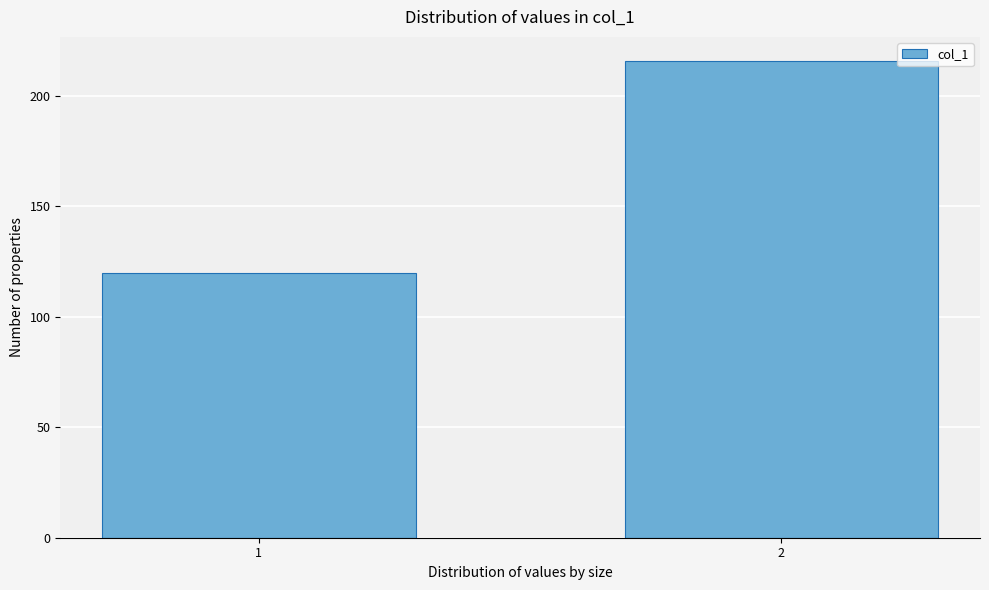

Reading left to right, extract all data points from this chart.

1=120	2=216